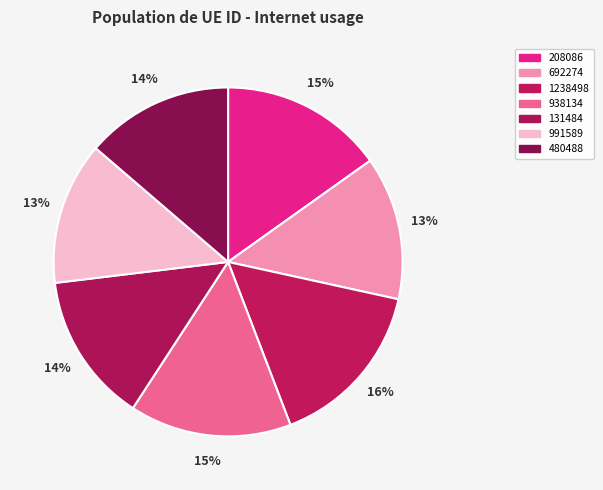

To the nearest percent, what percentage of the pie is 991589?

13%